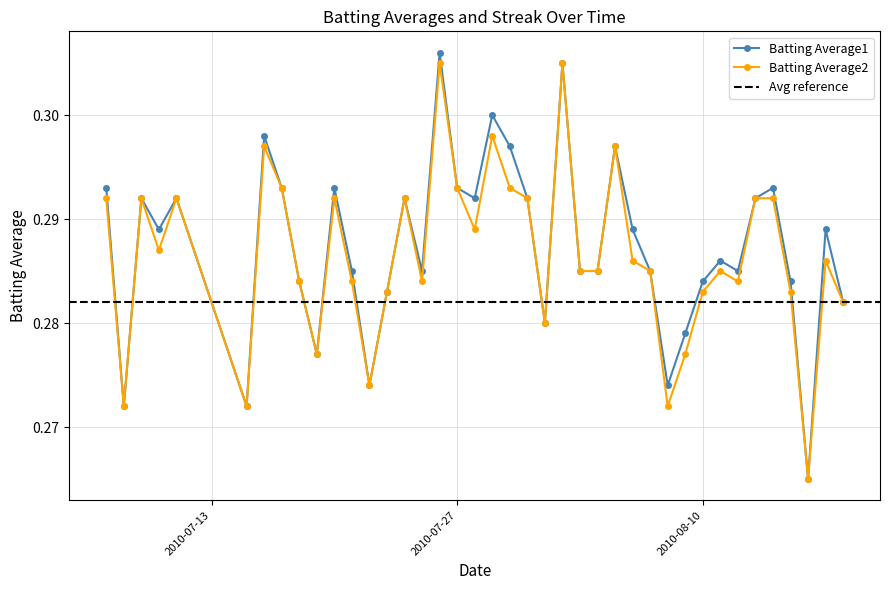

True or false: Batting Average1 has a value of 0.1 at 2010-08-16.

False